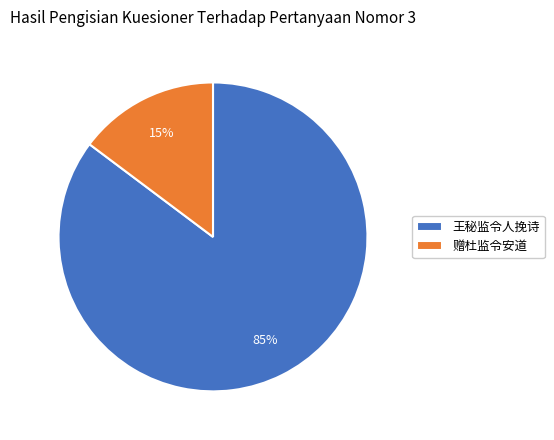

Is it true that 王秘监令人挽诗 is 59% of the pie?

False